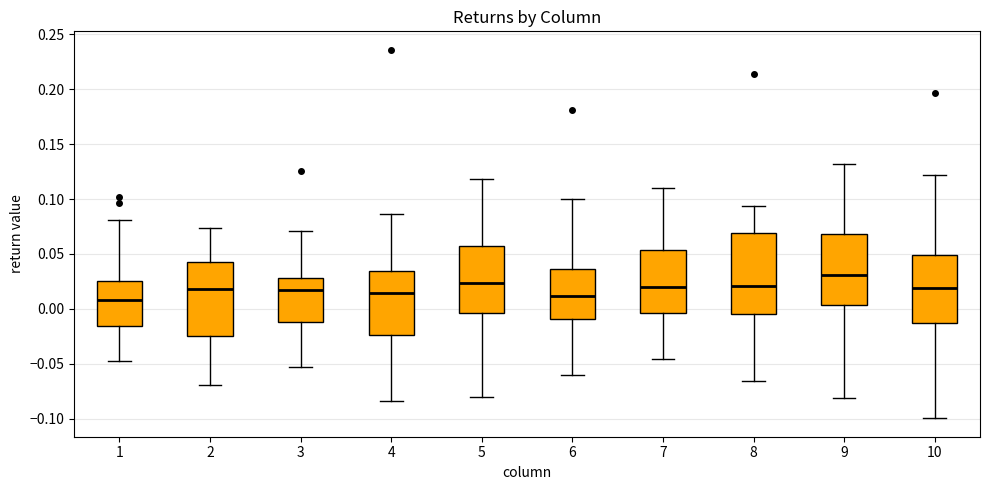

Reading left to right, transcribe this box plot: for each box, give where its median line is, the range the box spans, and where its two whiskers end, as read against the y-axis. The values are not printed on the chart, so give them approximately, as read against the axis.

1: median 0.010, box -0.015 to 0.025, whiskers -0.045 to 0.080
2: median 0.020, box -0.025 to 0.040, whiskers -0.070 to 0.075
3: median 0.015, box -0.010 to 0.030, whiskers -0.055 to 0.070
4: median 0.015, box -0.025 to 0.035, whiskers -0.085 to 0.085
5: median 0.025, box -0.005 to 0.055, whiskers -0.080 to 0.120
6: median 0.010, box -0.010 to 0.035, whiskers -0.060 to 0.100
7: median 0.020, box -0.005 to 0.055, whiskers -0.045 to 0.110
8: median 0.020, box -0.005 to 0.070, whiskers -0.065 to 0.095
9: median 0.030, box 0.005 to 0.070, whiskers -0.080 to 0.130
10: median 0.020, box -0.015 to 0.050, whiskers -0.100 to 0.120